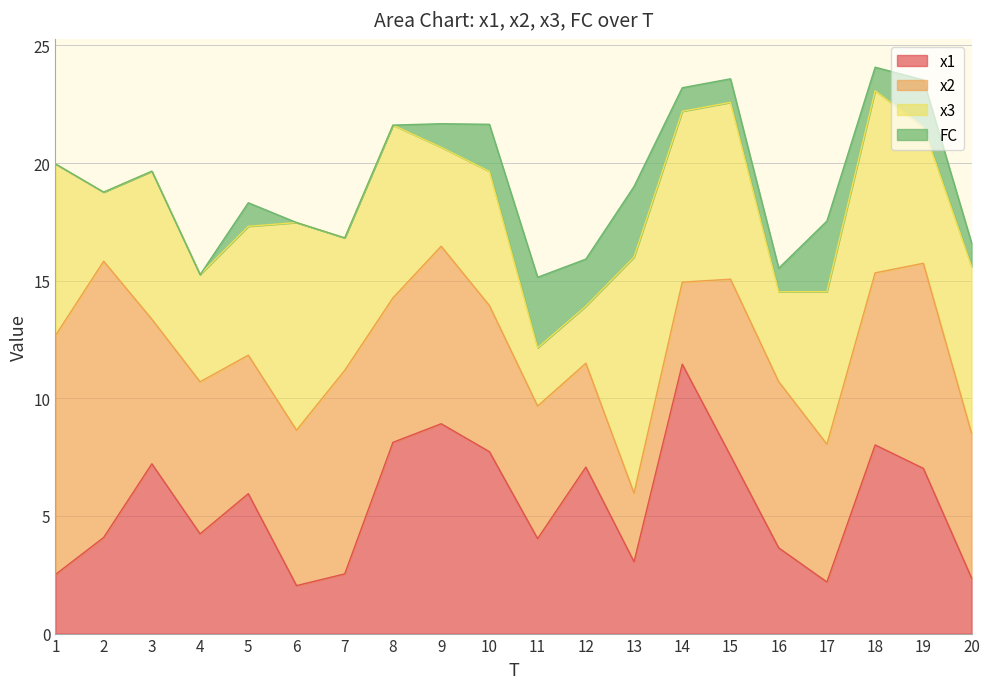

Reading left to right, list all the values displayed in this chart.

x1: 2.5	4.1	7.2	4.2	5.9	2.0	2.5	8.1	8.9	7.7	4.0	7.1	3.1	11.4	7.6	3.6	2.2	8.0	7.0	2.4
x2: 10.2	11.7	6.1	6.5	5.9	6.6	8.7	6.1	7.5	6.2	5.6	4.4	2.9	3.5	7.5	7.1	5.9	7.3	8.7	6.1
x3: 7.3	2.9	6.3	4.6	5.5	8.8	5.6	7.3	4.2	5.7	2.5	2.4	10.0	7.3	7.5	3.8	6.5	7.7	5.8	7.1
FC: 0.0	0.0	0.0	0.0	1.0	0.0	0.0	0.0	1.0	2.0	3.0	2.0	3.0	1.0	1.0	1.0	3.0	1.0	2.0	1.0